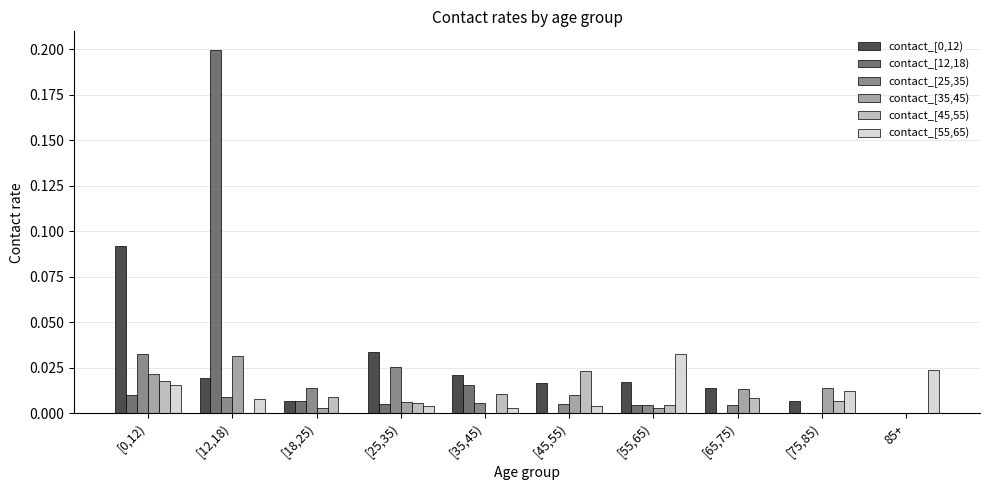

At which category is the sum across all series the highest?

[12,18)